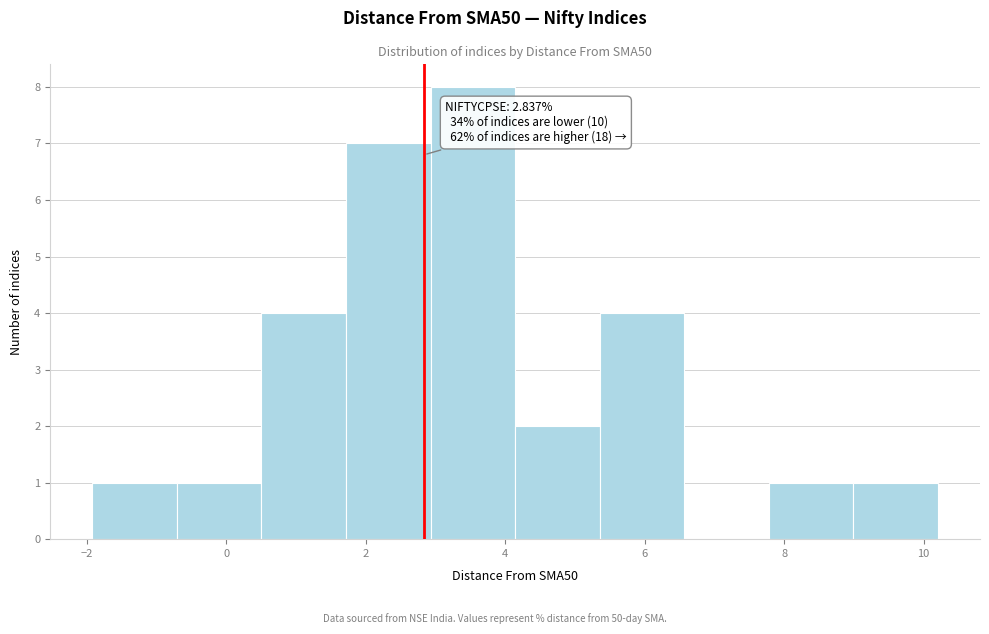

Which range on the x-axis has the tallest bar?

3.0 to 4.2